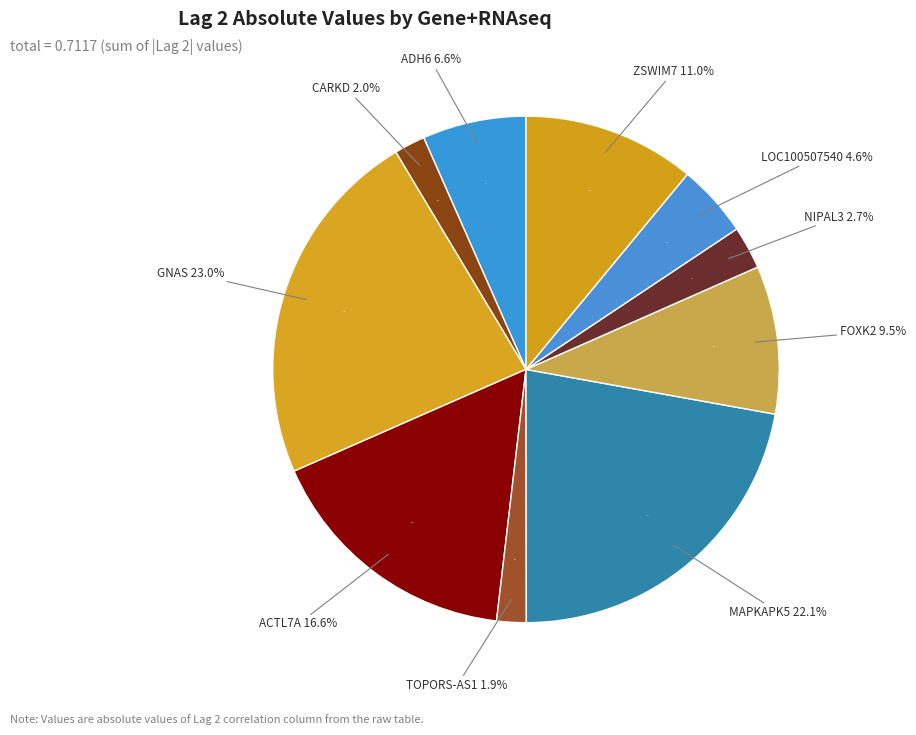

To the nearest percent, what is the combined percentage of ZSWIM7+RNAseq and TOPORS-AS1+RNAseq?

13%